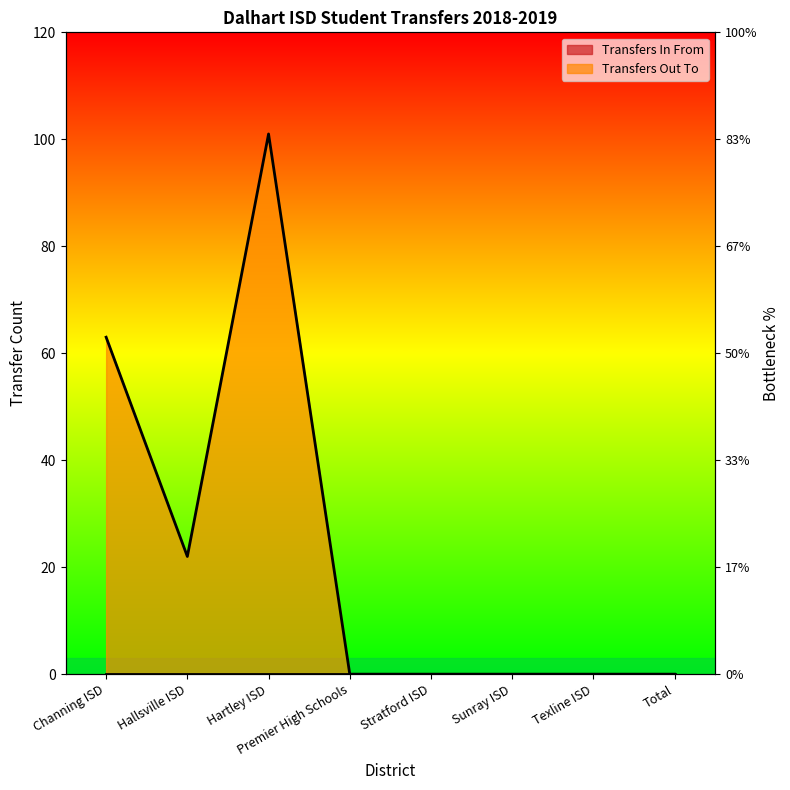

What is the change in value from Channing ISD to Total?

-63